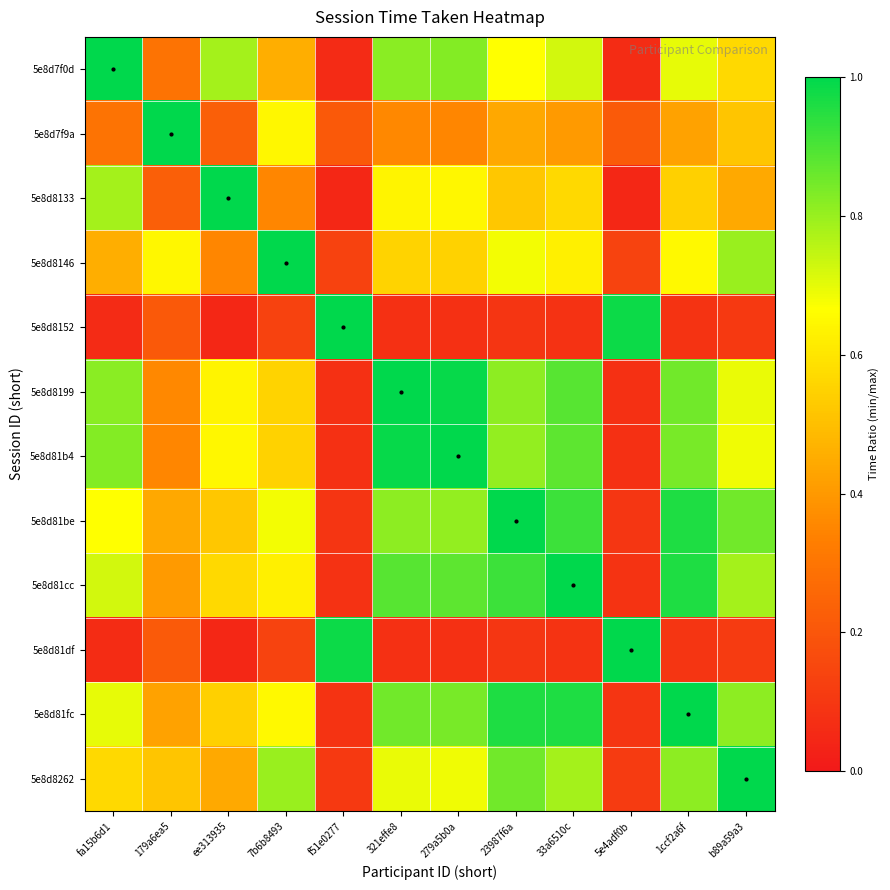

What is the total value across all series at 7b6b8493?

6.6